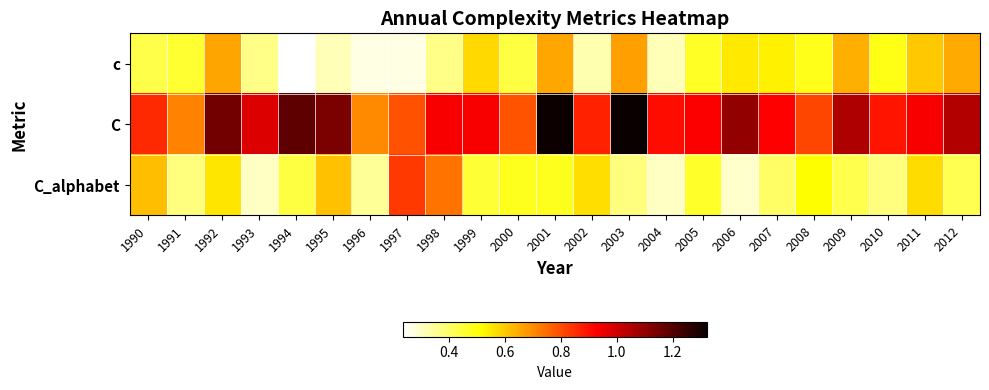

Reading right to left, transcribe all the data shown in this chart.

c: 2012=0.6	2011=0.6	2010=0.5	2009=0.6	2008=0.5	2007=0.5	2006=0.5	2005=0.5	2004=0.3	2003=0.7	2002=0.3	2001=0.7	2000=0.4	1999=0.6	1998=0.4	1997=0.3	1996=0.3	1995=0.3	1994=0.2	1993=0.4	1992=0.7	1991=0.5	1990=0.4
C: 2012=1.0	2011=0.9	2010=0.9	2009=1.1	2008=0.8	2007=0.9	2006=1.1	2005=0.9	2004=0.9	2003=1.3	2002=0.9	2001=1.3	2000=0.8	1999=0.9	1998=0.9	1997=0.8	1996=0.7	1995=1.1	1994=1.2	1993=1.0	1992=1.1	1991=0.7	1990=0.9
C_alphabet: 2012=0.4	2011=0.6	2010=0.4	2009=0.4	2008=0.5	2007=0.4	2006=0.3	2005=0.5	2004=0.3	2003=0.4	2002=0.6	2001=0.5	2000=0.5	1999=0.5	1998=0.7	1997=0.8	1996=0.3	1995=0.6	1994=0.4	1993=0.3	1992=0.6	1991=0.4	1990=0.6